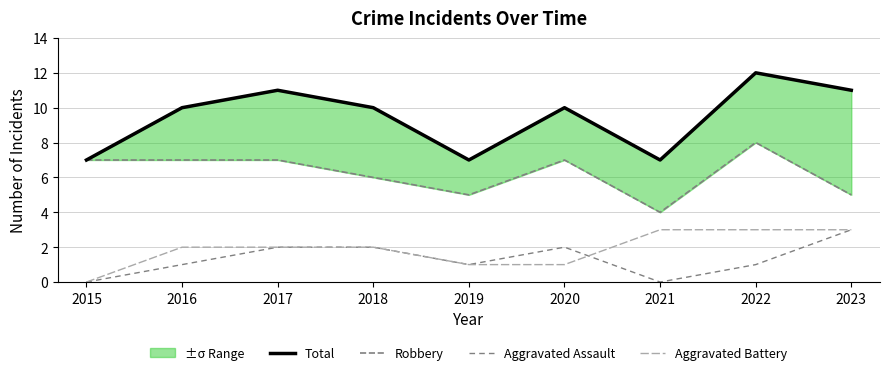

What is the approximate value of Aggravated Battery at 2020?

1